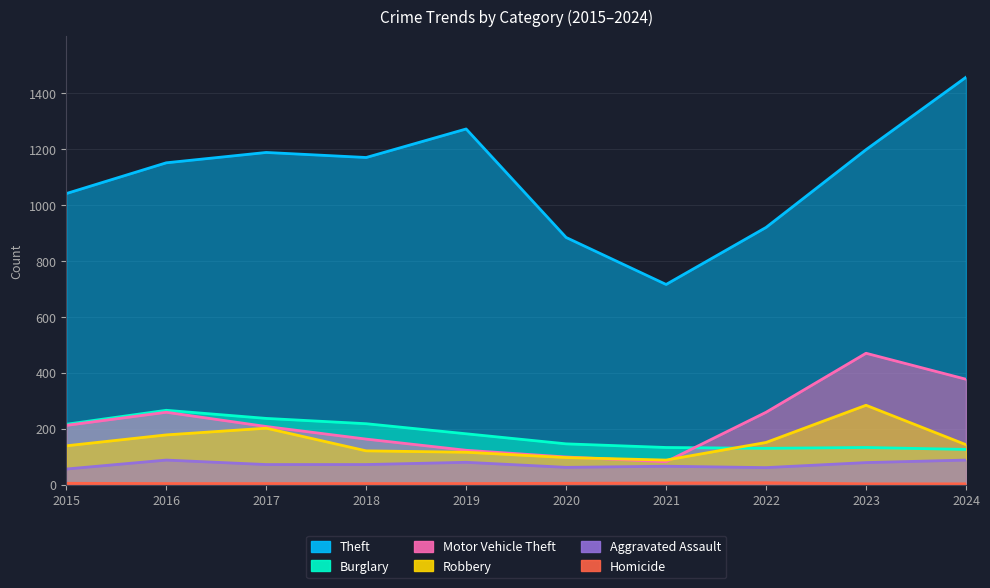

Reading left to right, extract all data points from this chart.

Theft: 1041	1151	1188	1170	1272	884	716	920	1198	1457
Burglary: 216	266	237	218	182	146	133	130	133	126
Motor Vehicle Theft: 212	259	208	163	123	99	82	259	470	377
Robbery: 139	178	202	121	116	97	88	151	284	143
Aggravated Assault: 56	88	72	72	80	62	66	61	79	88
Homicide: 5	4	4	4	4	5	6	7	3	3